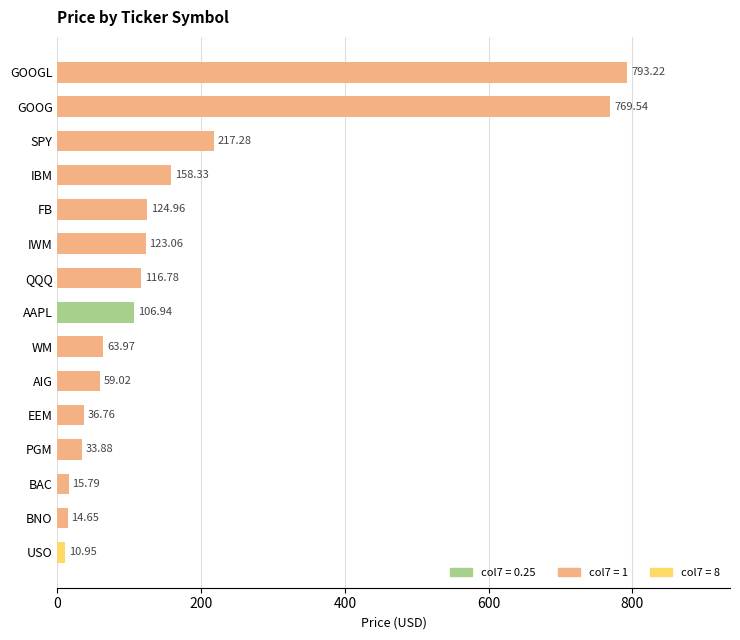

What is the difference between the second highest and second lowest values?

754.9